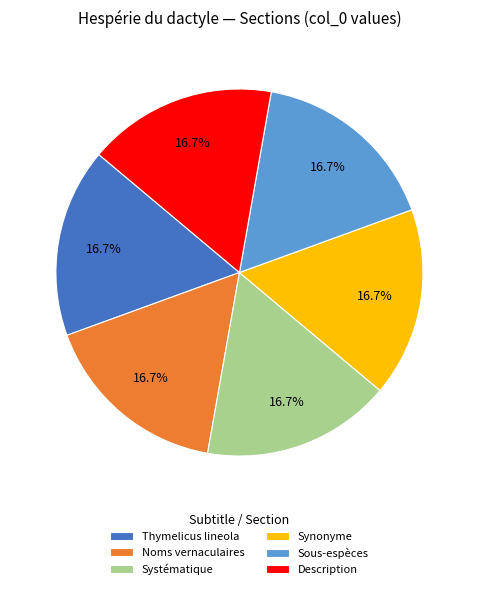

Do Description and Thymelicus lineola together represent more than half of the pie?

No